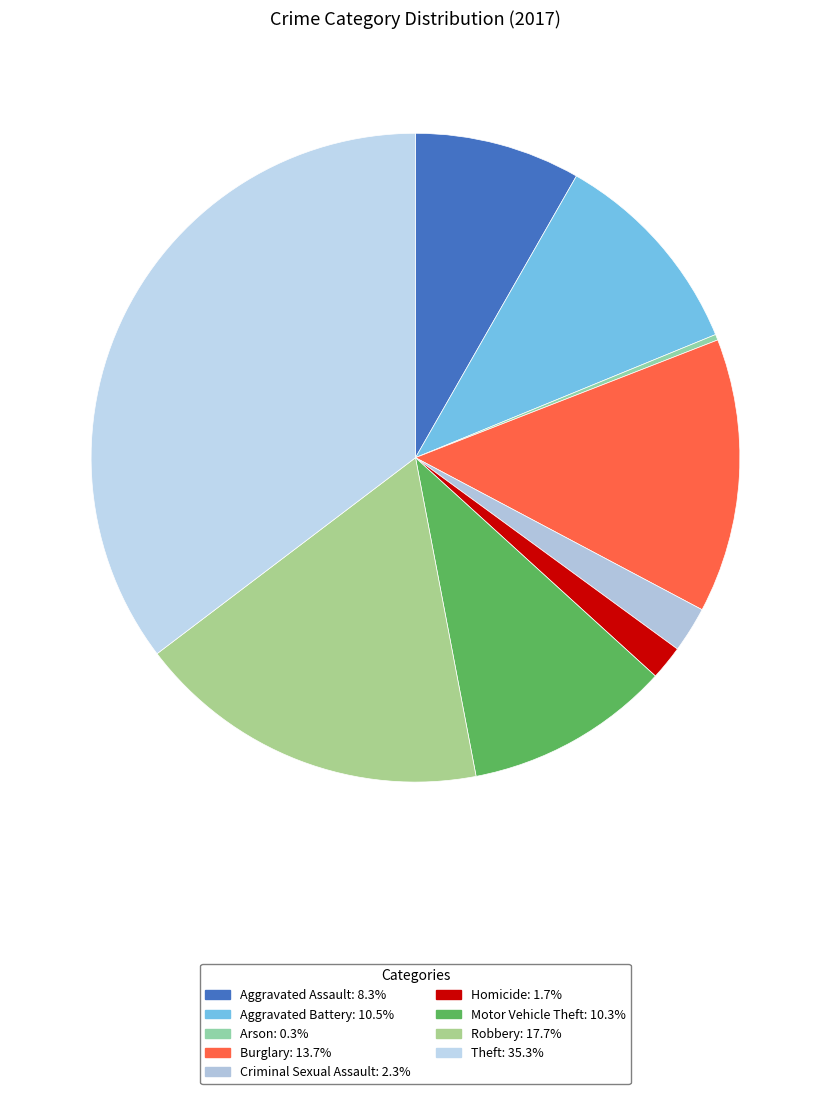

What is the largest slice in the pie chart?

Theft